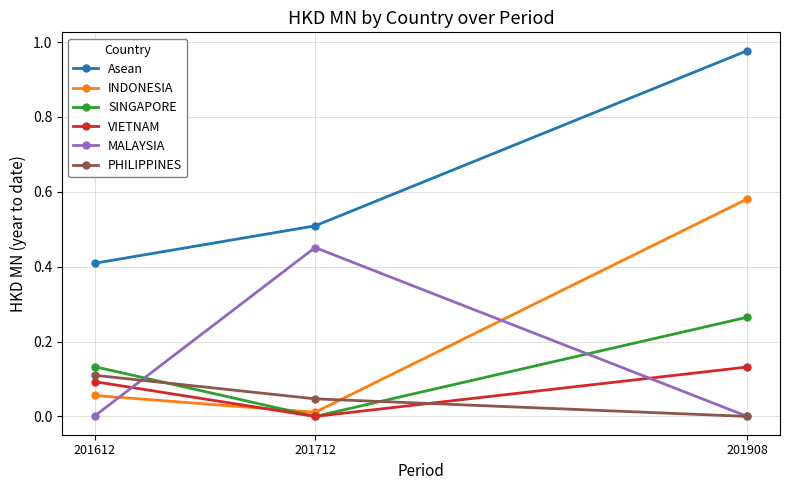

What is the value of the Asean point at the 1st from the left?

0.4